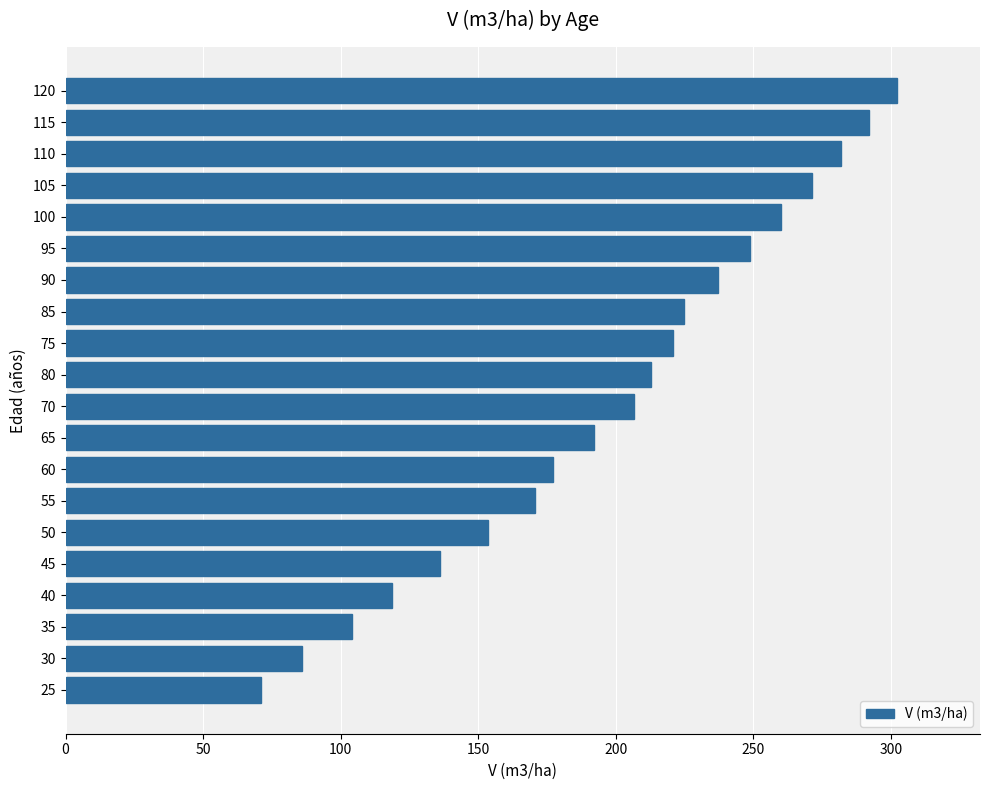

What value does the data have at 65?

192.0